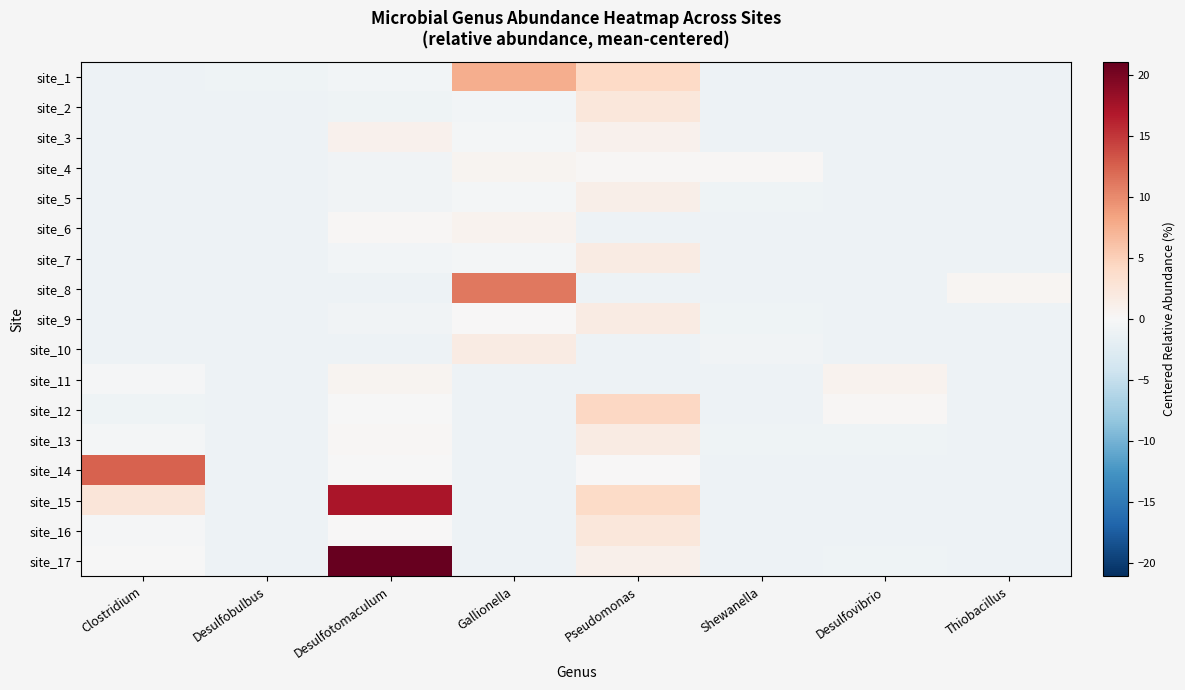

At how many categories does at least one series exceed 1?

4